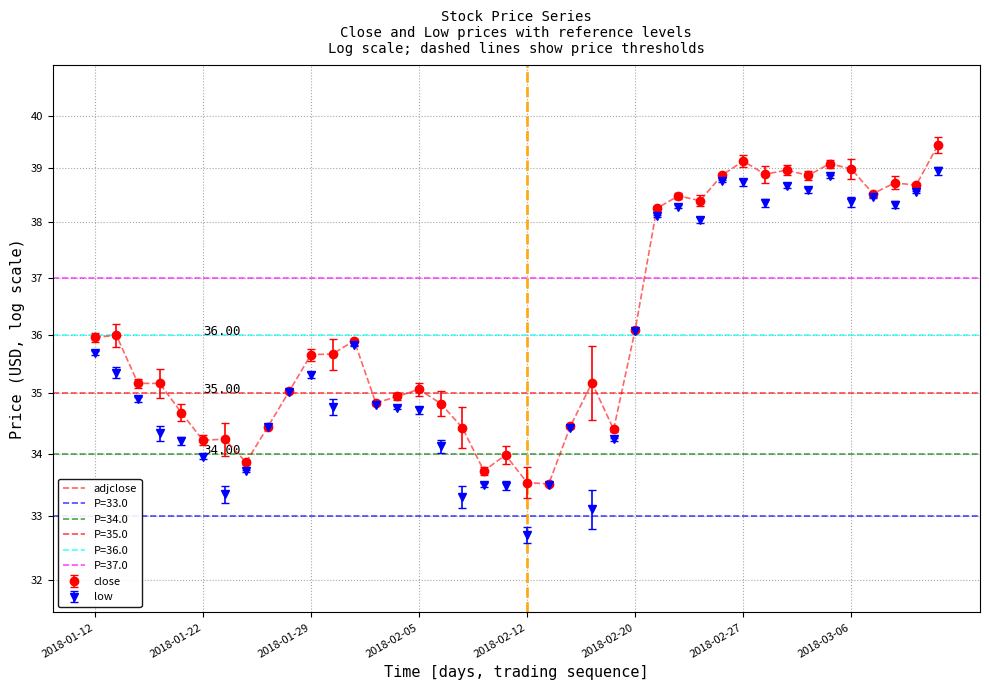

How many values are below 35?

15